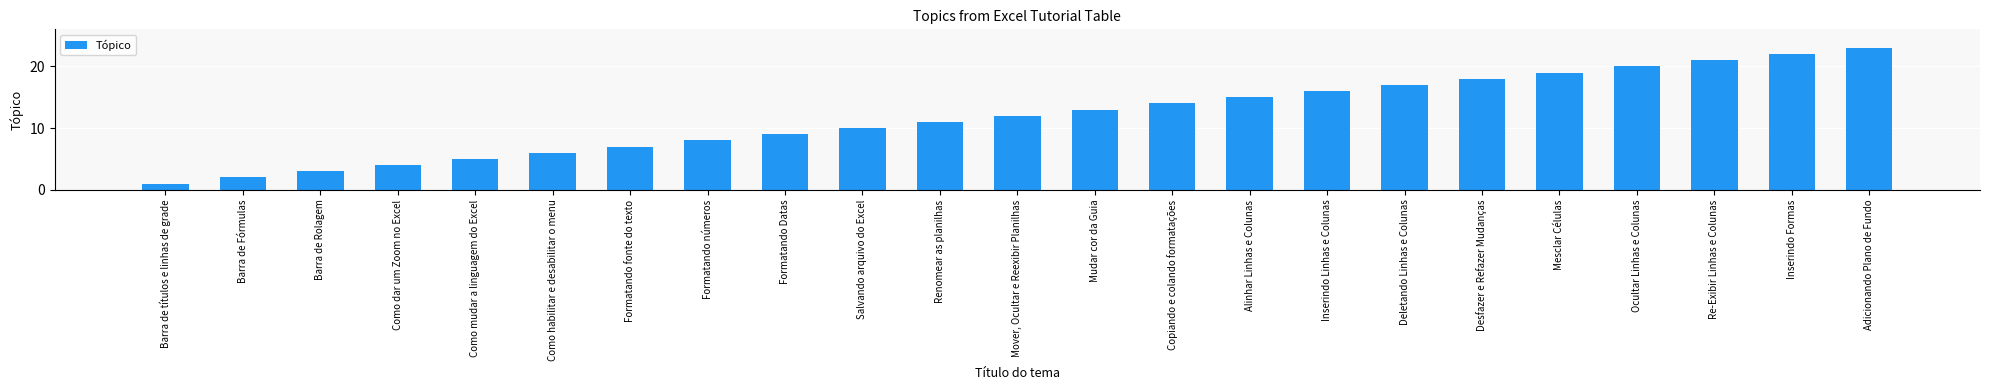

At which label is the value closest to 12?

Mover, Ocultar e Reexibir Planilhas